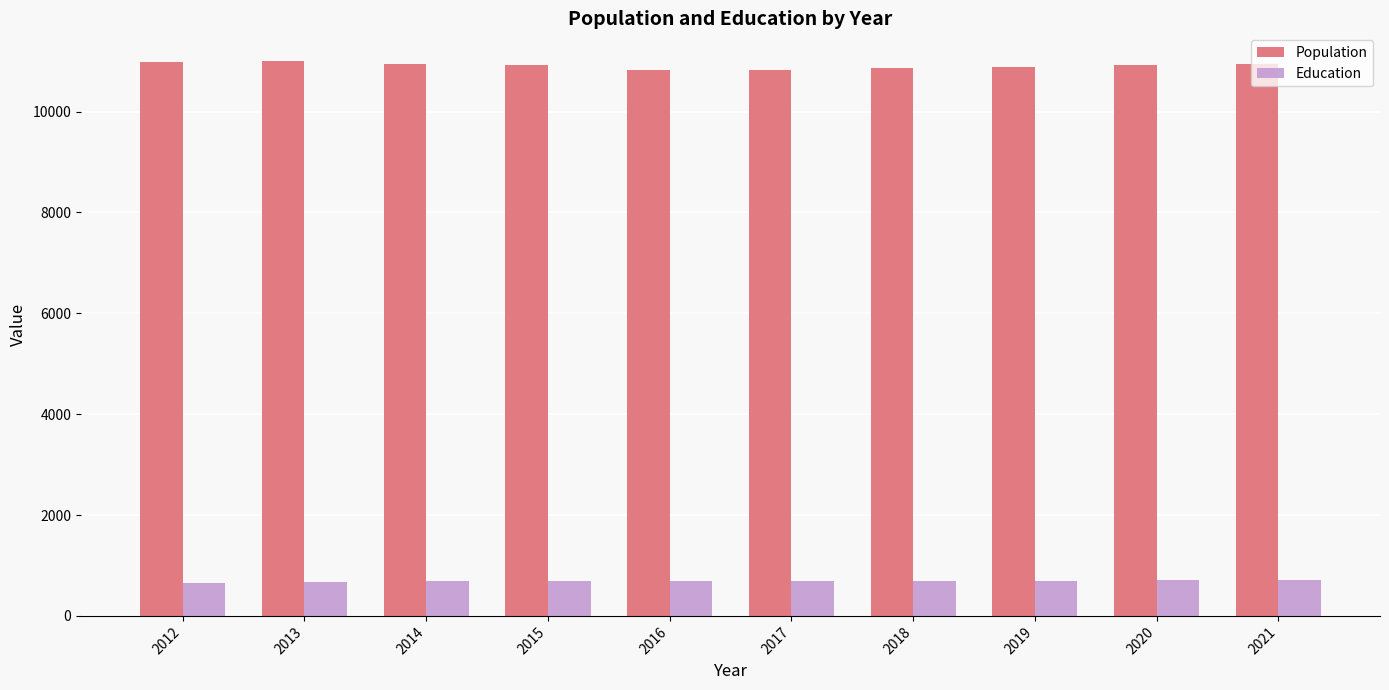

What are all the series names shown in the legend?

Population, Education